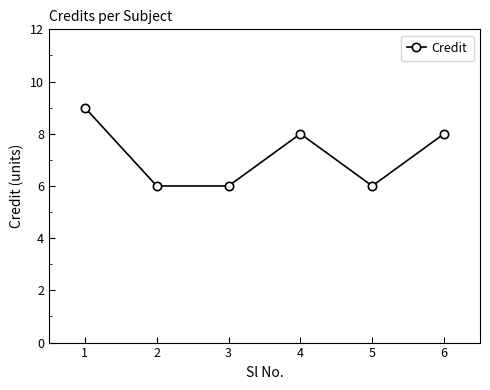

Reading left to right, what are all the values shown in this chart?

1=9	2=6	3=6	4=8	5=6	6=8